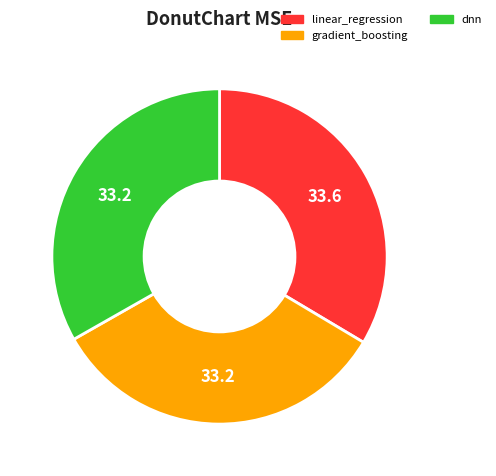

Is the sum of gradient_boosting and dnn greater than half?

Yes